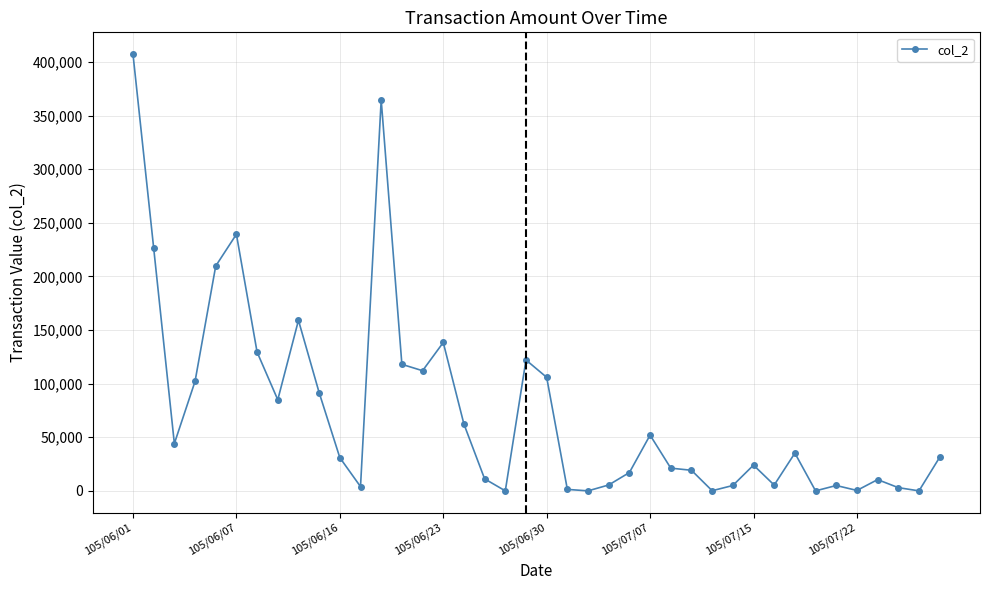

How many data points does each series have?

40